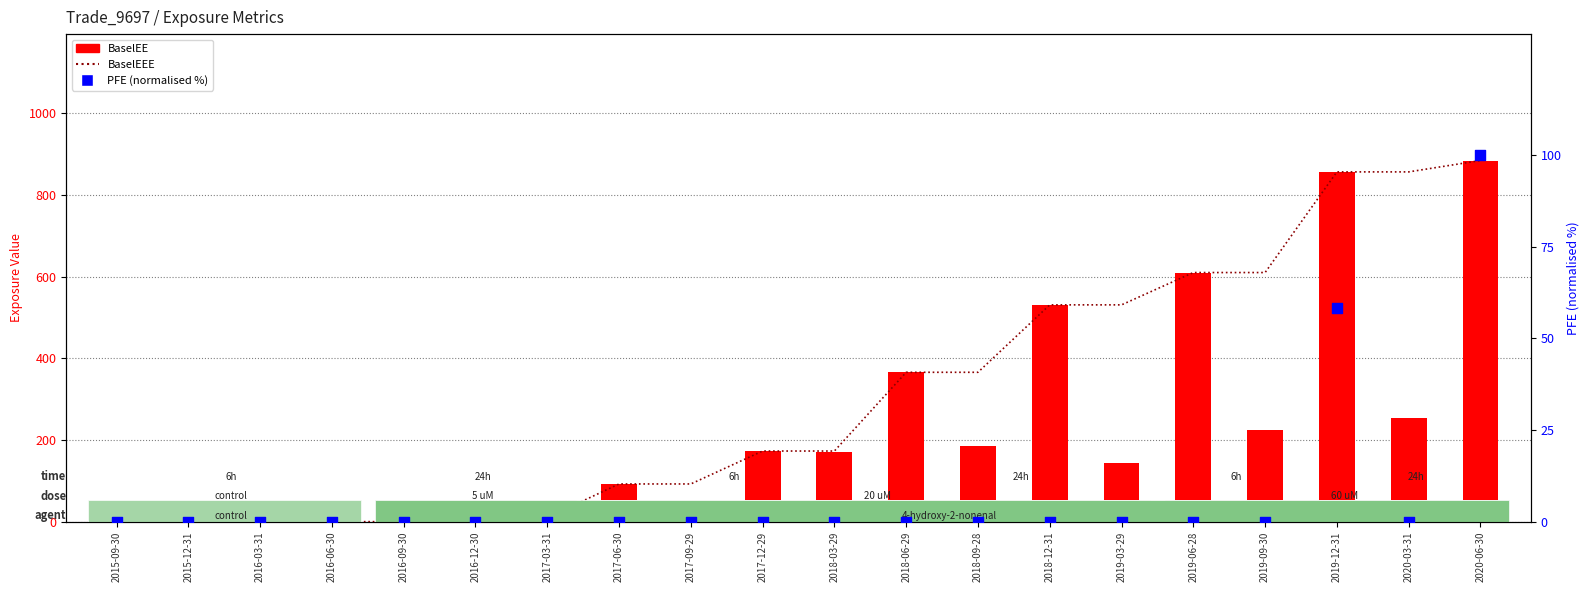

What are all the series names shown in the legend?

BaselEEE, BaselEE, PFE (normalised %)